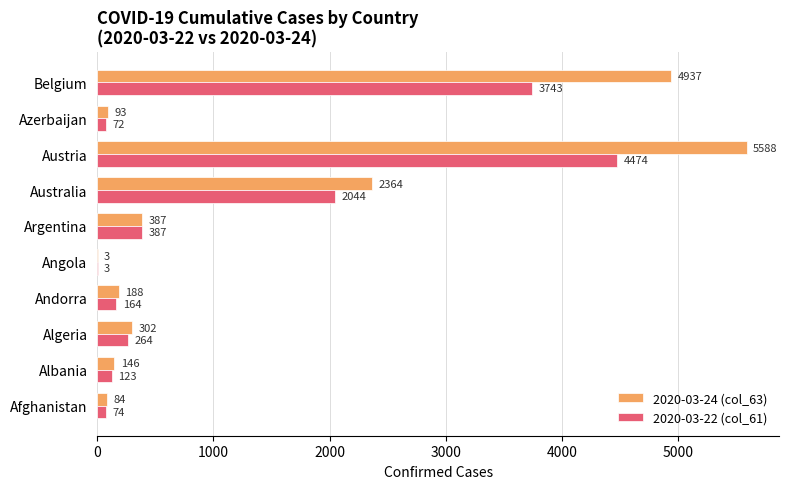

What is the maximum value shown in the chart?

5588